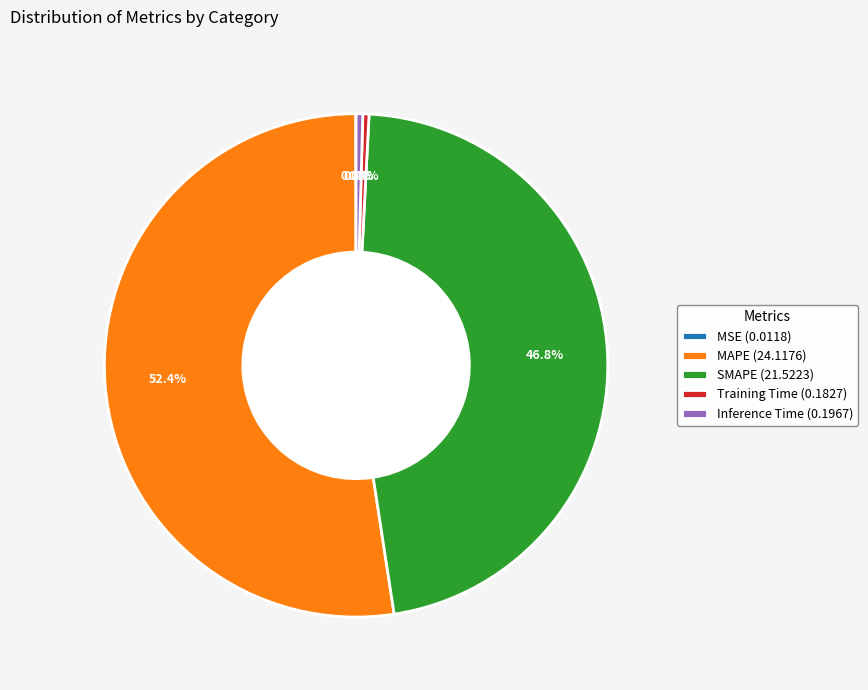

Is Inference Time (0.1967) the majority of the pie?

No